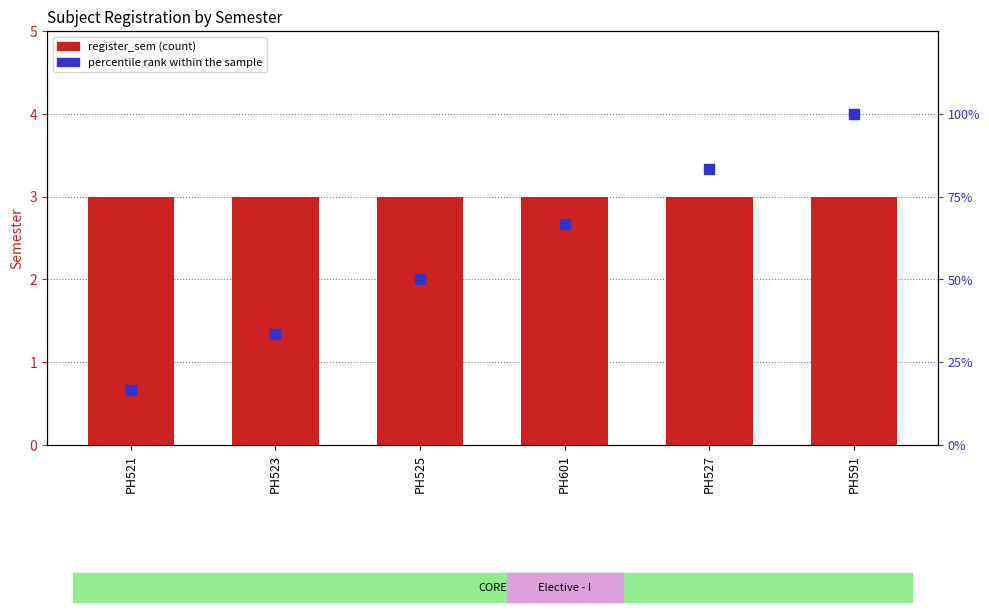

At how many categories does at least one series exceed 10?

6